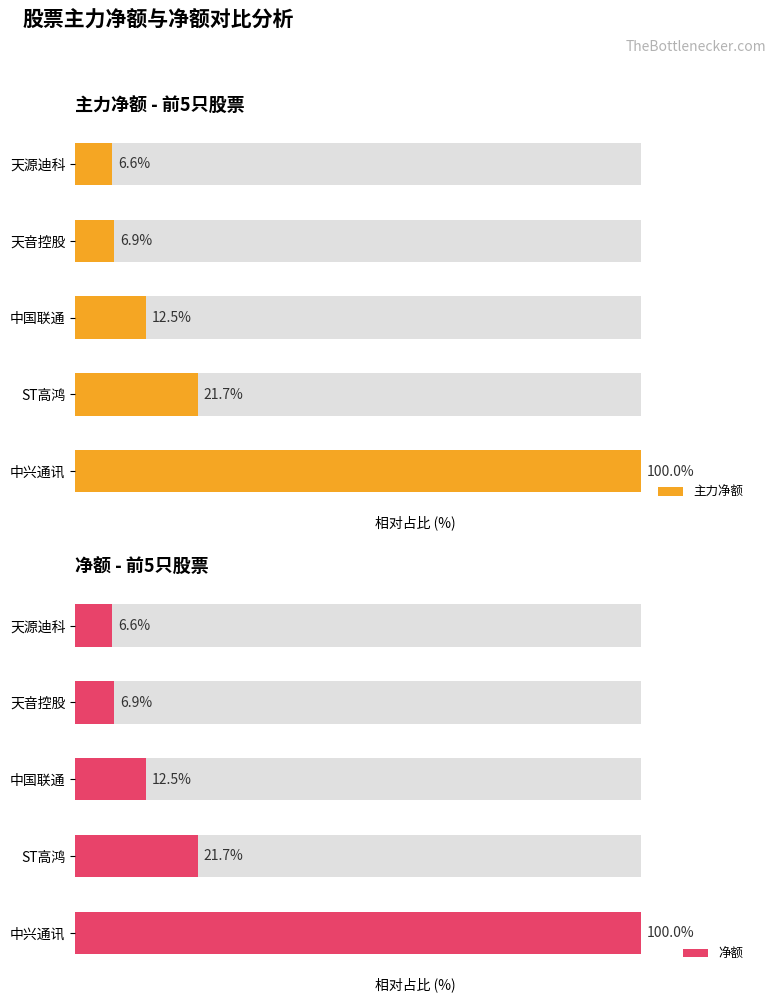

Which series has the largest total across all categories?

主力净额